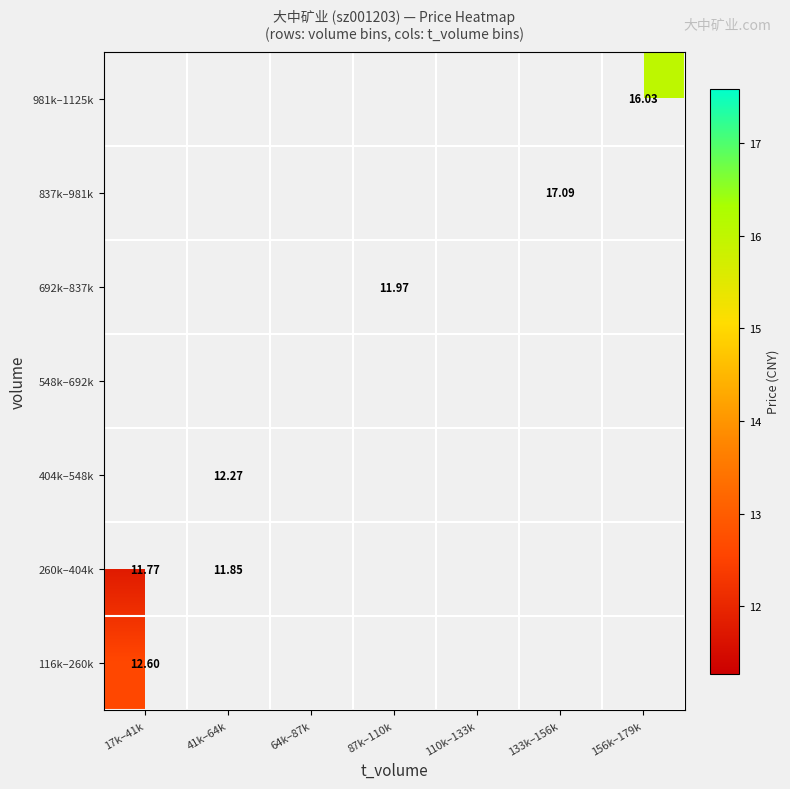

What is the greatest value displayed?

17.1